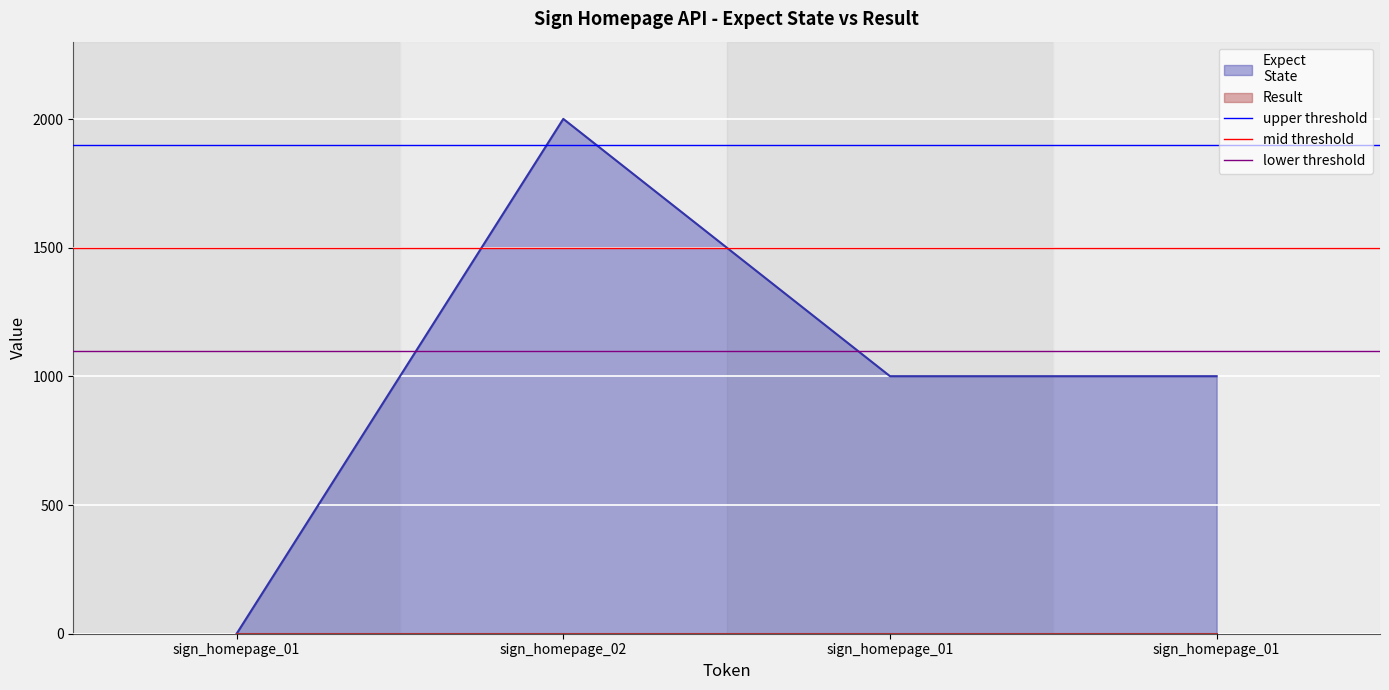

Between sign_homepage_01 and sign_homepage_02, which series saw the biggest shift?

upper threshold